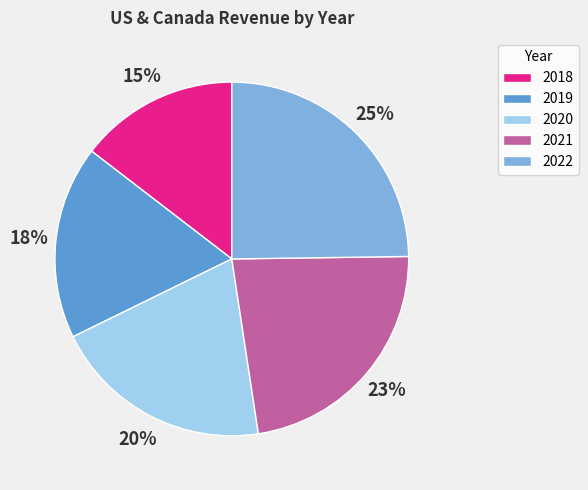

Rank the categories by value from lowest to highest.

2018, 2019, 2020, 2021, 2022